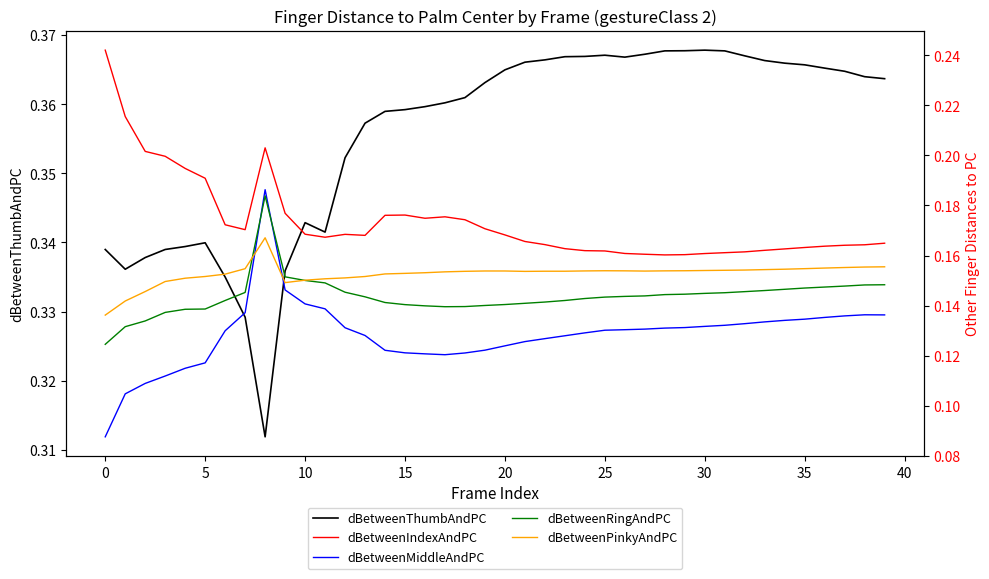

Count the number of categories in the chart.

40